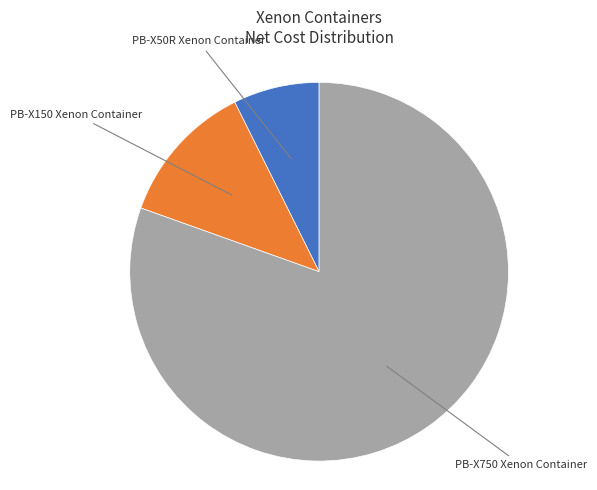

What is the largest slice in the pie chart?

PB-X750 Xenon Container